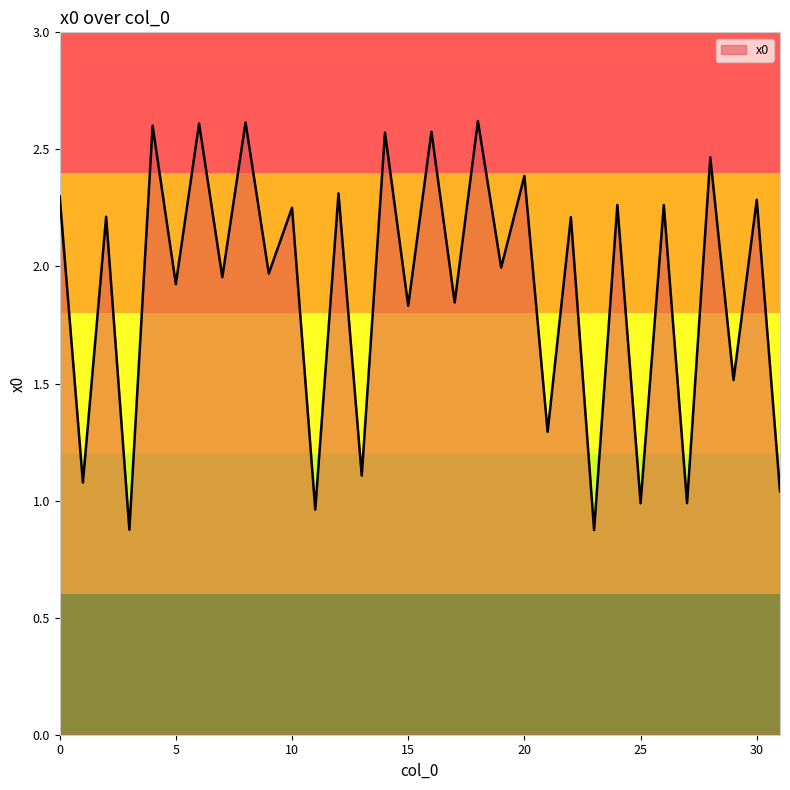

What is the minimum value shown in the chart?

0.9